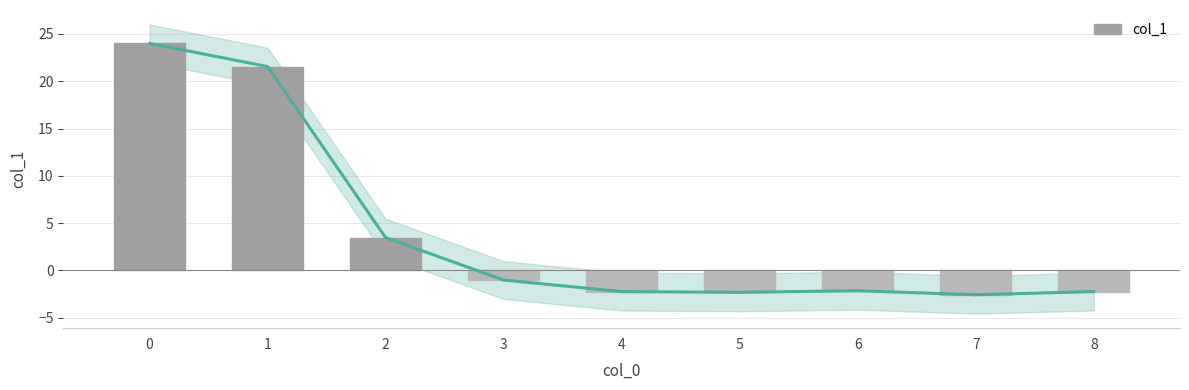

What is the approximate value at 0?

24.0